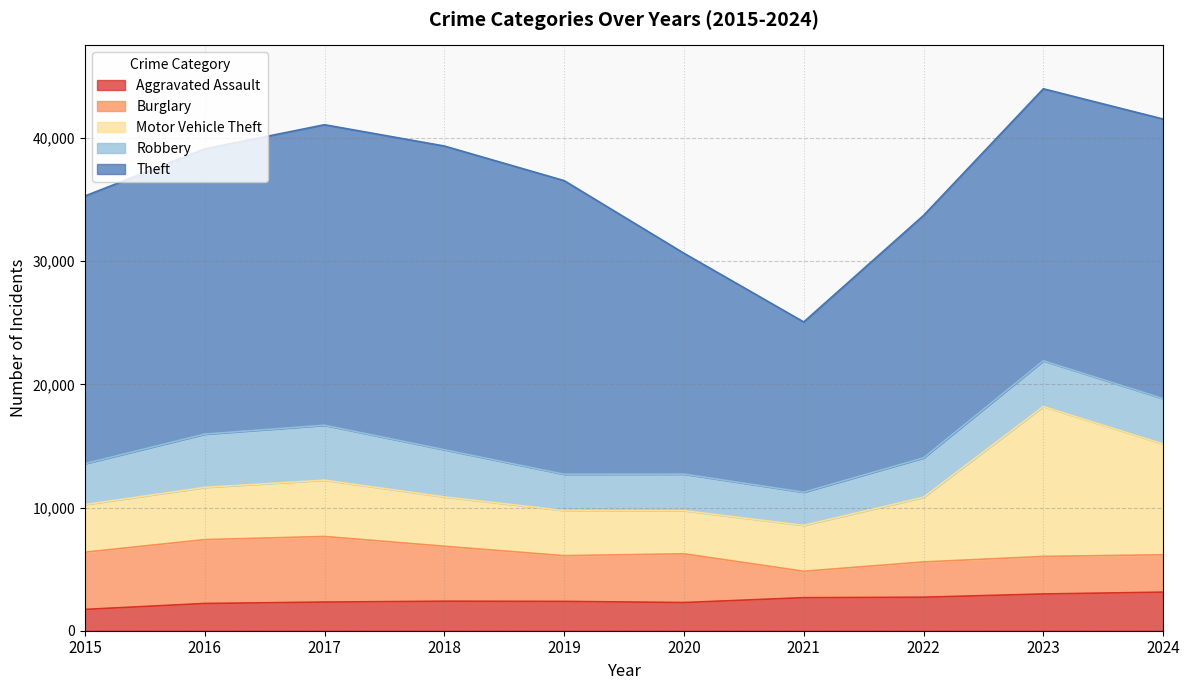

Rank the series by their maximum value, from lowest to highest.

Aggravated Assault, Robbery, Burglary, Motor Vehicle Theft, Theft